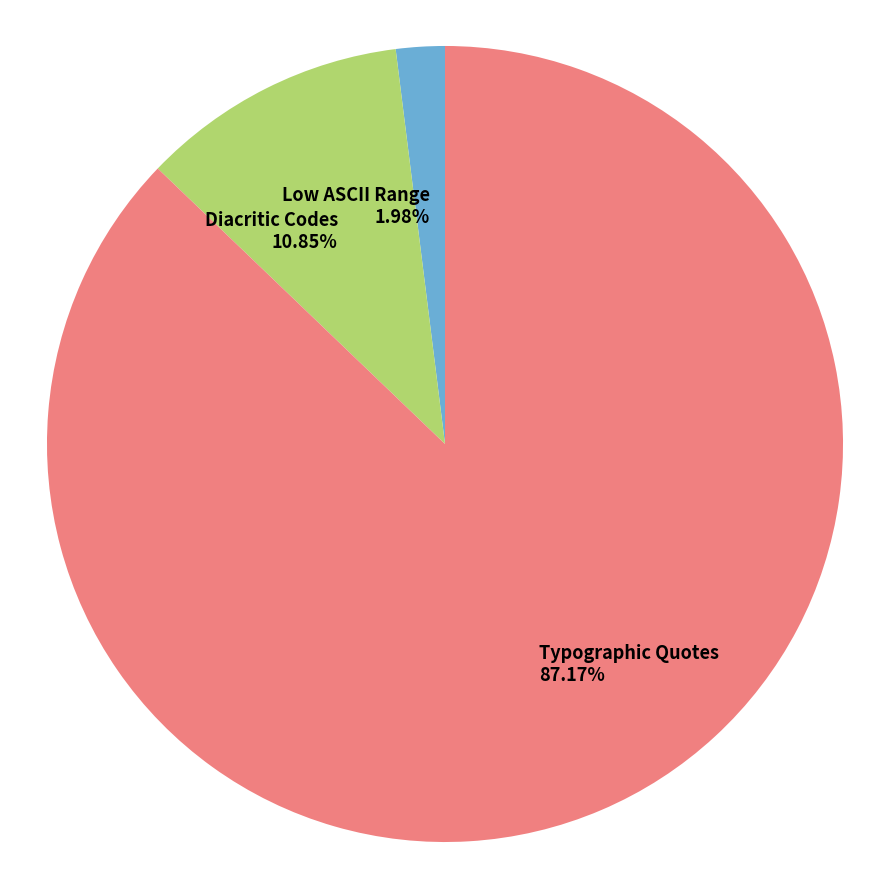

Is the sum of Low ASCII Range and Diacritic Codes greater than half?

No